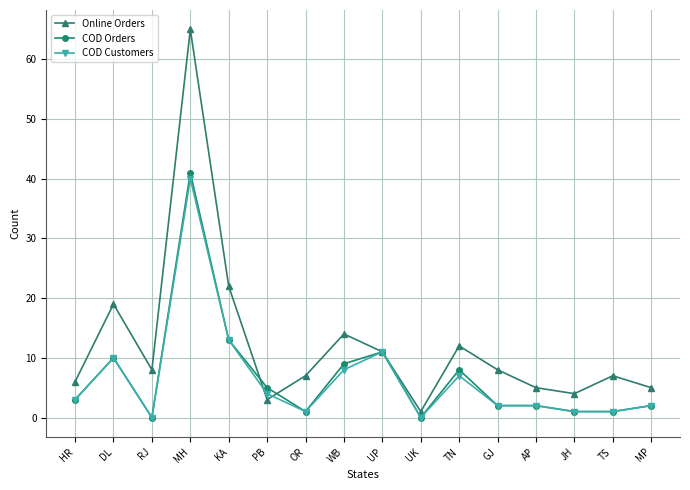

The COD Customers series shows 4 at TN. True or false?

False